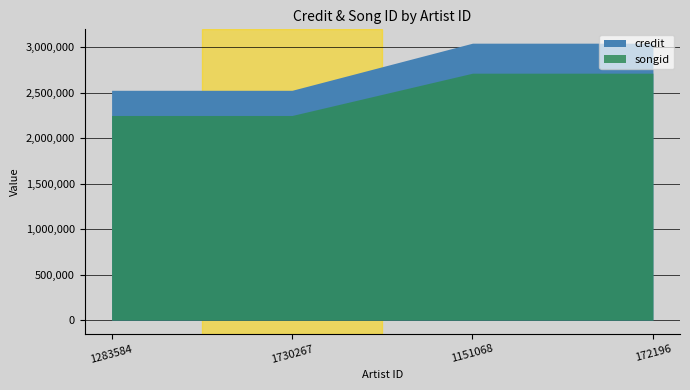

Reading right to left, what are all the values shown in this chart?

credit: 172196=3043700	1151068=3043700	1730267=2525692	1283584=2525692
songid: 172196=2713780	1151068=2713780	1730267=2248820	1283584=2248820